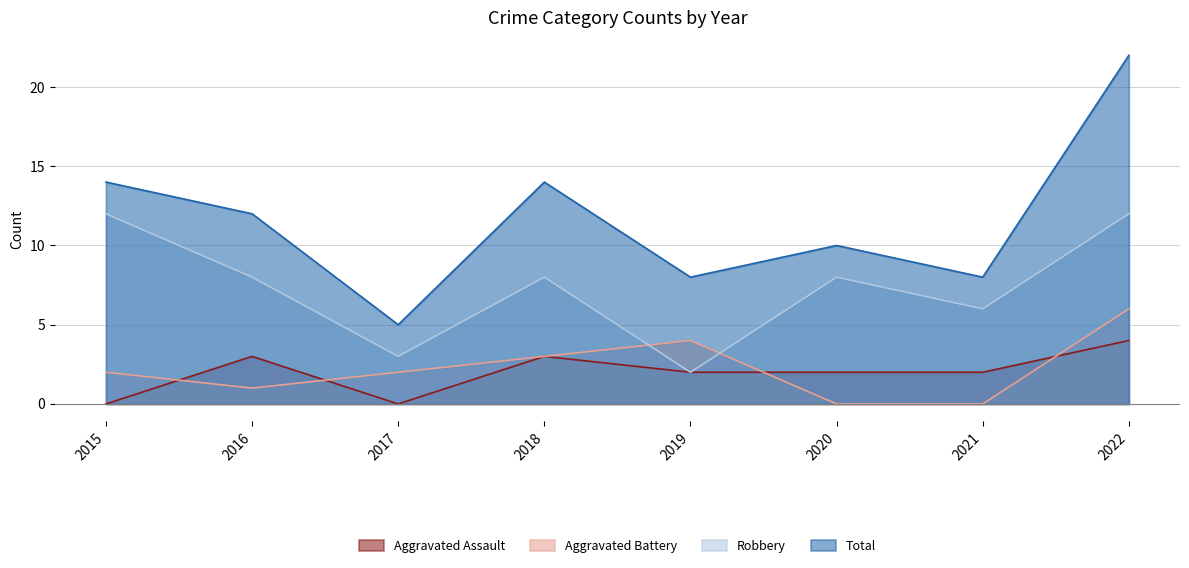

At which category is the sum across all series the highest?

2022